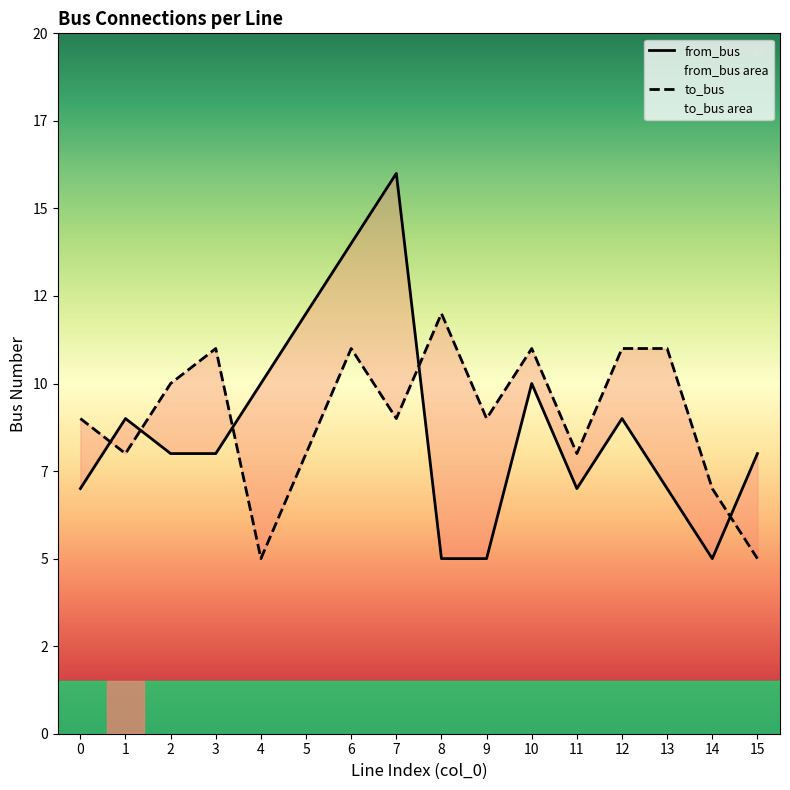

Rank the series by their maximum value, from lowest to highest.

to_bus, from_bus